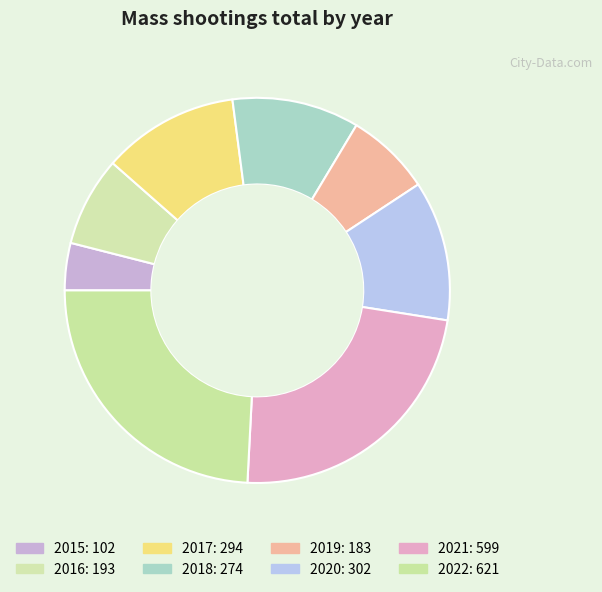

To the nearest percent, what percentage of the pie is 2017?

11%